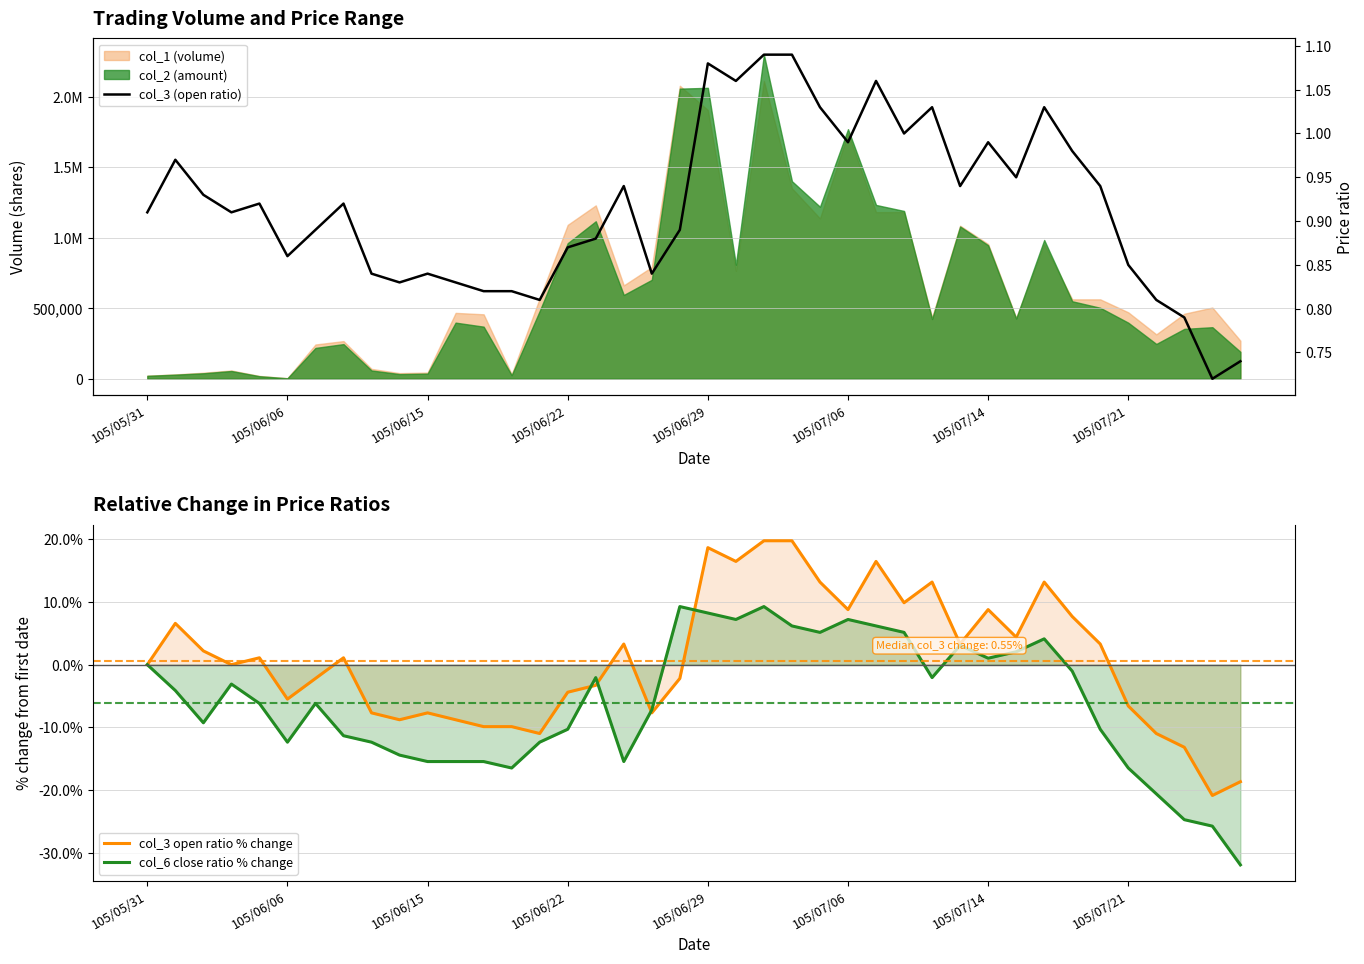

True or false: col_3 open ratio % change has a value of 14.9 at 105/07/14.

False